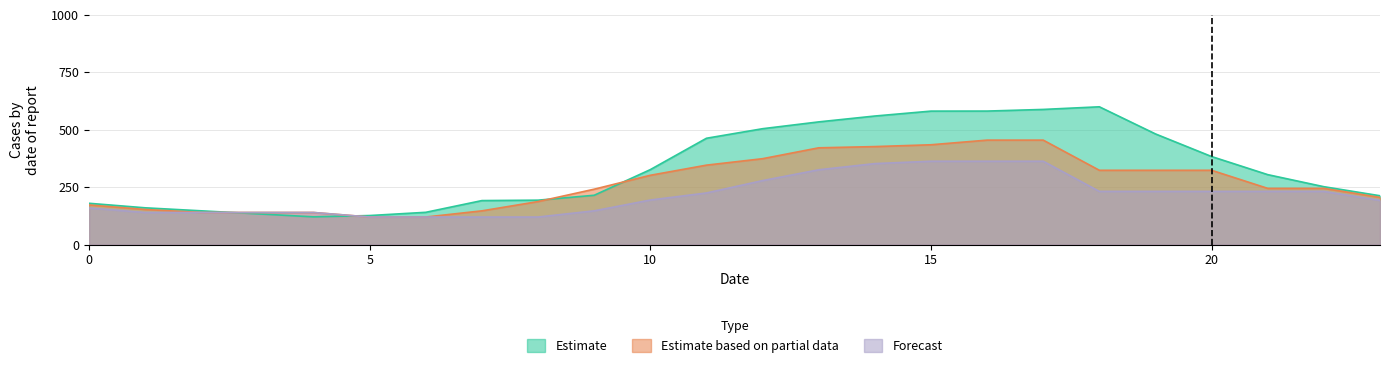

Which series has the widest spread of values?

Estimate